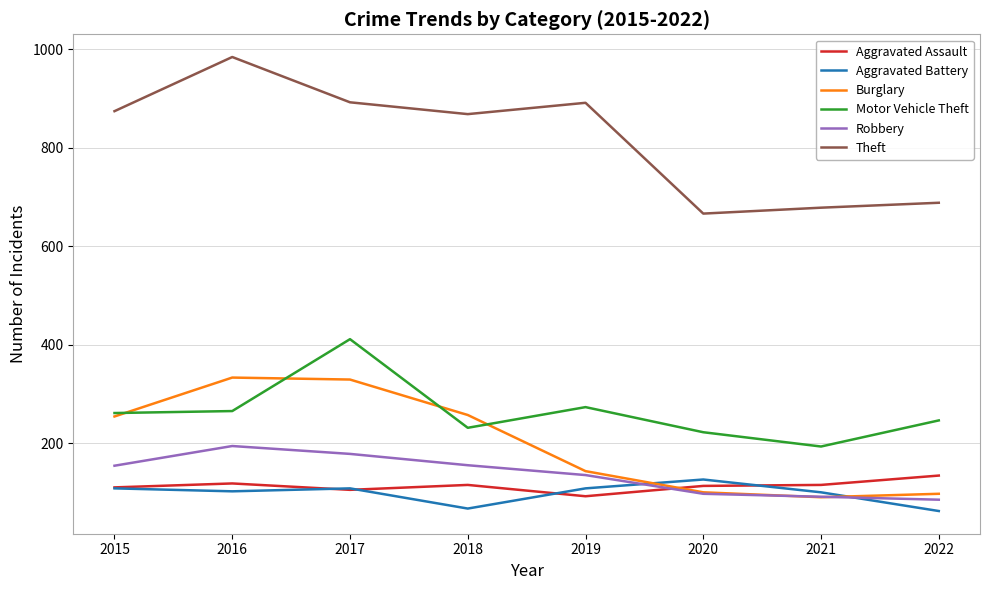

Which series has the largest range (max minus min)?

Theft